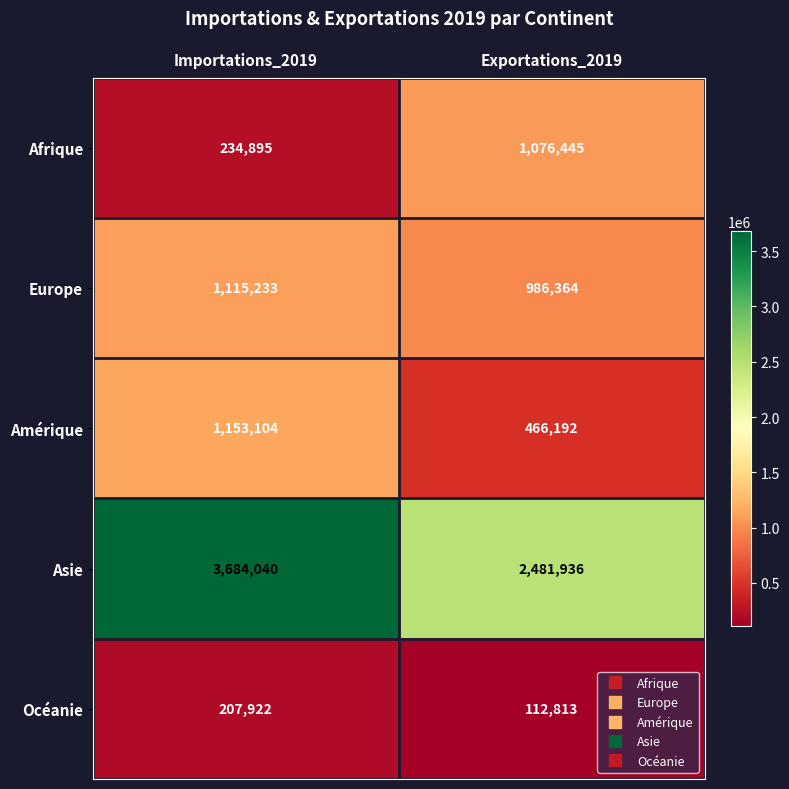

Is it true that Amérique equals 1153104 at Importations_2019?

True